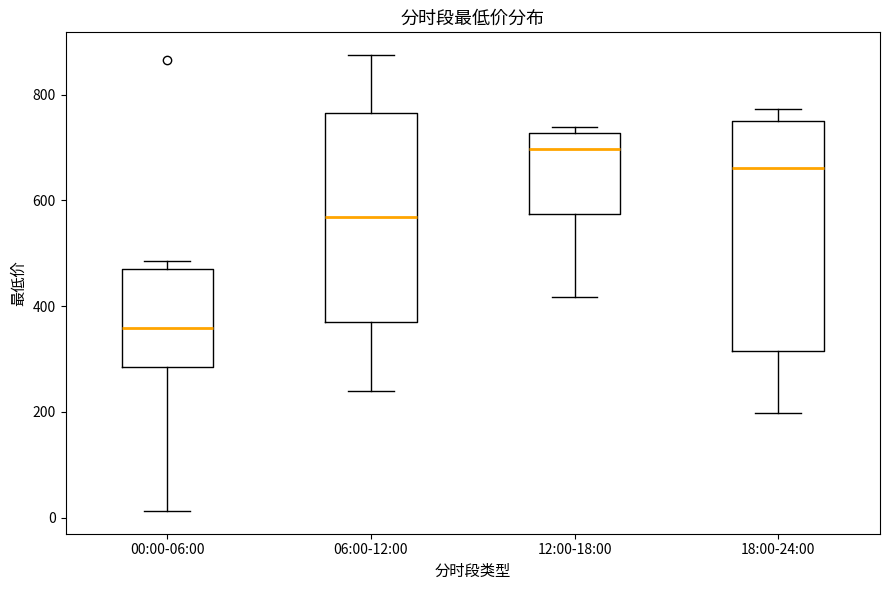

Which box is the tallest, from its lower edge to its upper edge?

18:00-24:00